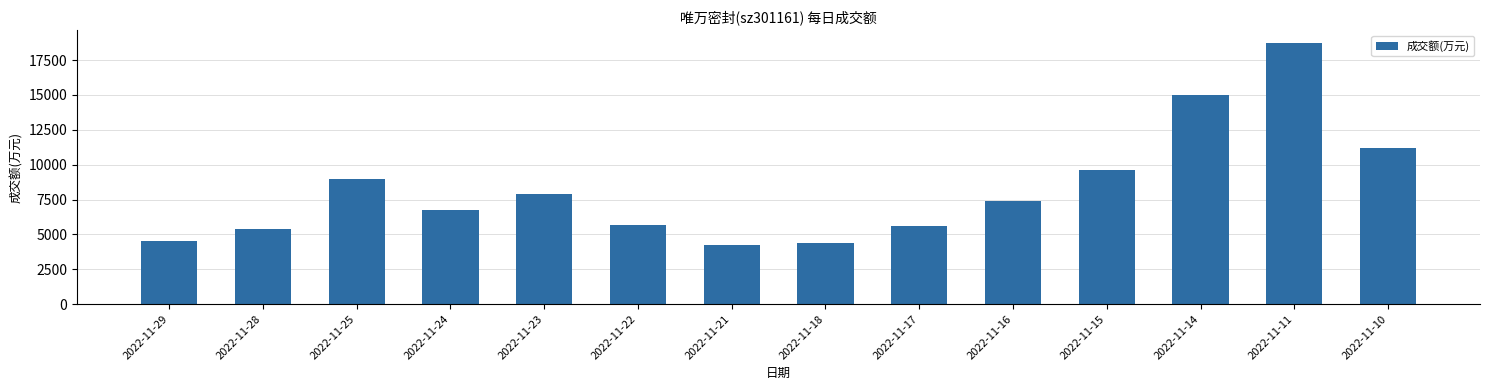

Which category has the highest value across all series?

2022-11-11